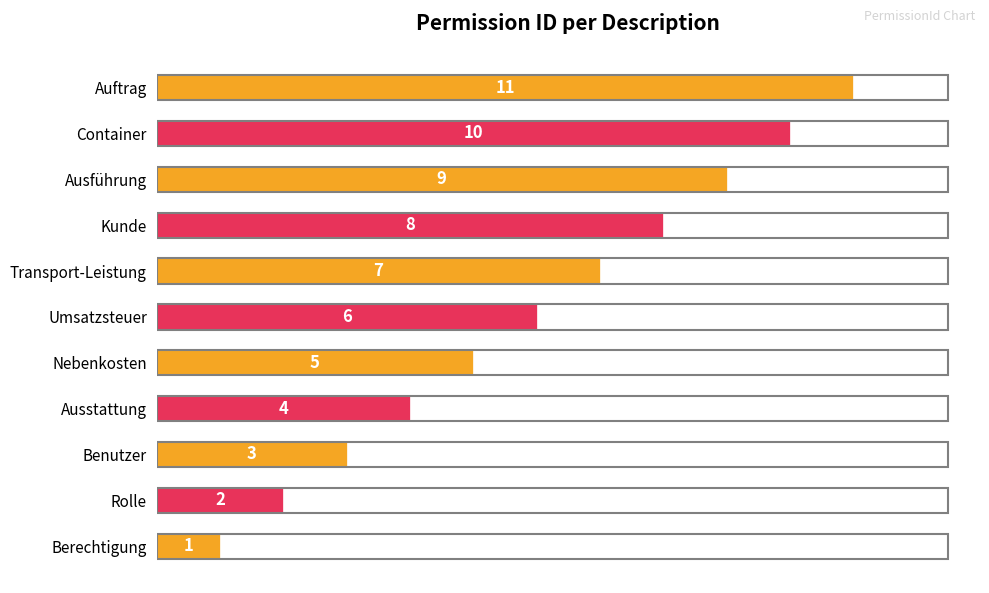

Rank the categories by value from highest to lowest.

Auftrag, Container, Ausführung, Kunde, Transport-Leistung, Umsatzsteuer, Nebenkosten, Ausstattung, Benutzer, Rolle, Berechtigung